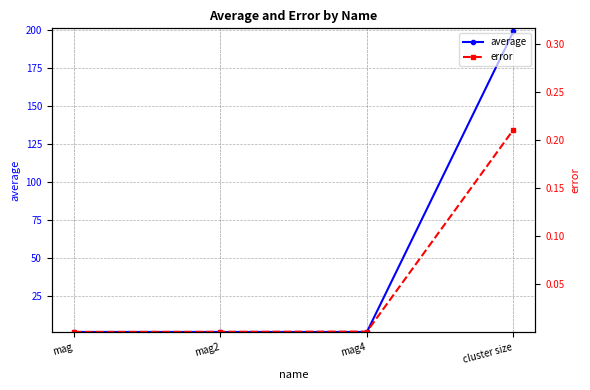

At how many categories does at least one series exceed 46?

1